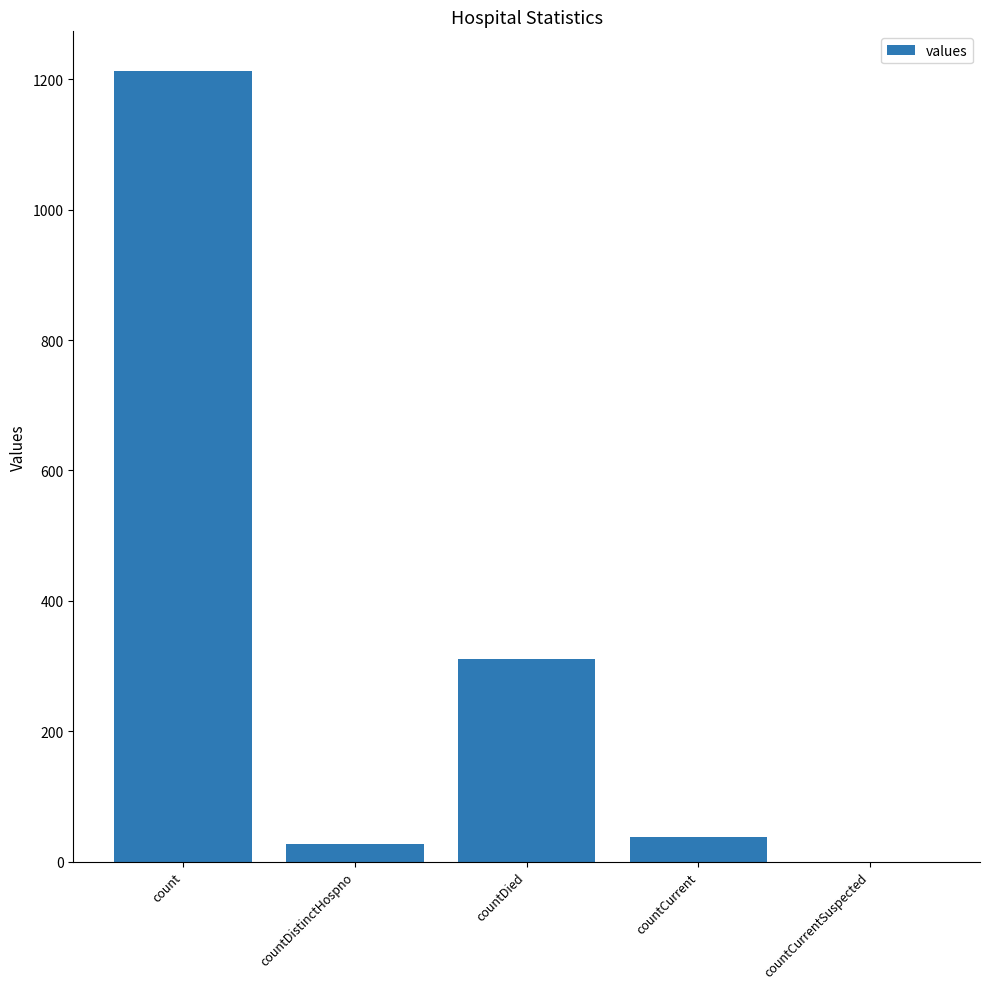

True or false: the data shows 1213 at count.

True